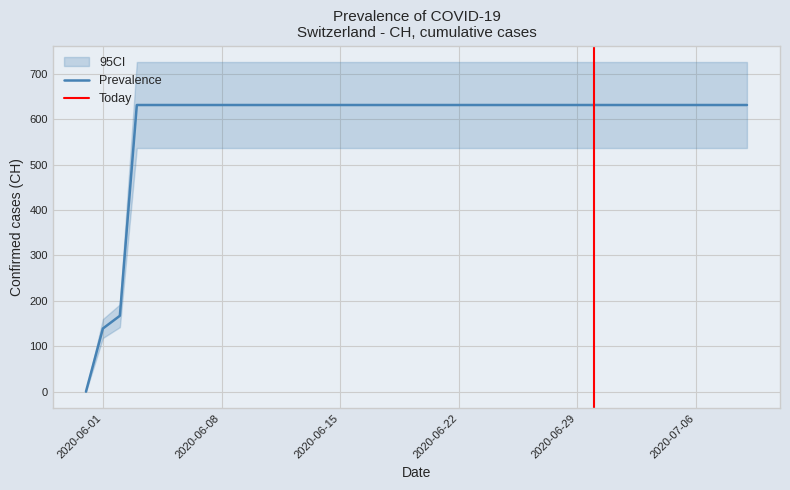

List the labels in order of value, largest first.

2020-06-03, 2020-06-04, 2020-06-05, 2020-06-06, 2020-06-07, 2020-06-08, 2020-06-09, 2020-06-10, 2020-06-11, 2020-06-12, 2020-06-13, 2020-06-14, 2020-06-15, 2020-06-16, 2020-06-17, 2020-06-18, 2020-06-19, 2020-06-20, 2020-06-21, 2020-06-22, 2020-06-23, 2020-06-24, 2020-06-25, 2020-06-26, 2020-06-27, 2020-06-28, 2020-06-29, 2020-06-30, 2020-07-01, 2020-07-02, 2020-07-03, 2020-07-04, 2020-07-05, 2020-07-06, 2020-07-07, 2020-07-08, 2020-07-09, 2020-06-02, 2020-06-01, 2020-05-31